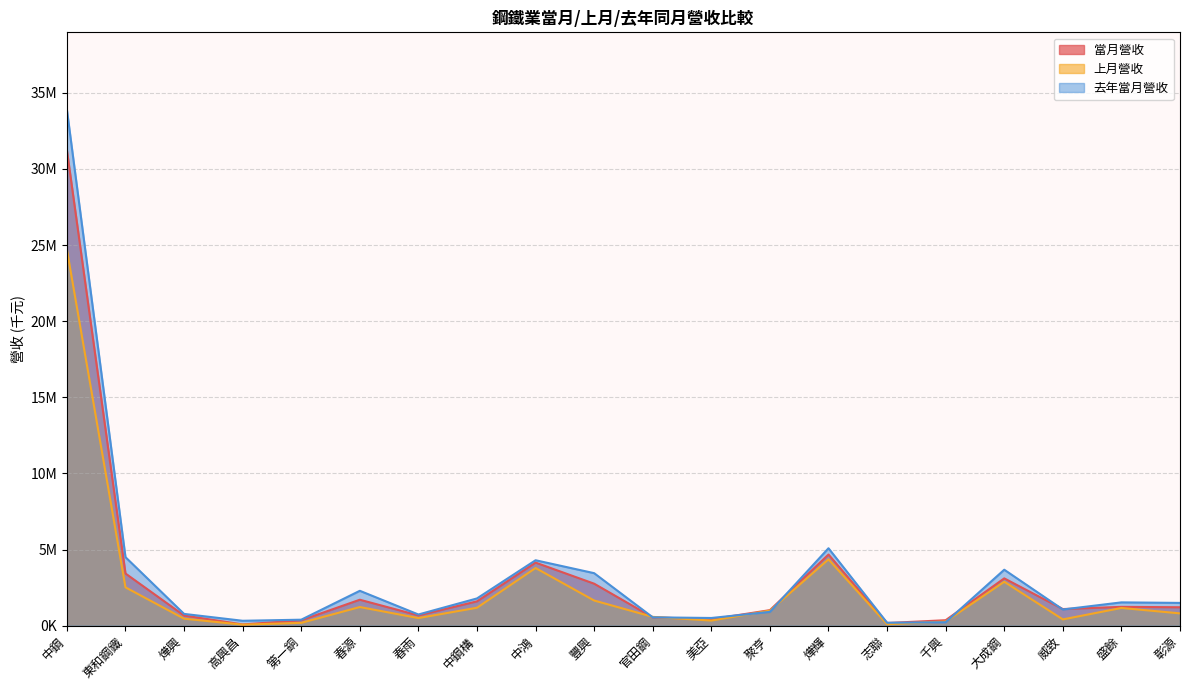

What is the lowest value of the 上月營收 series?

70213